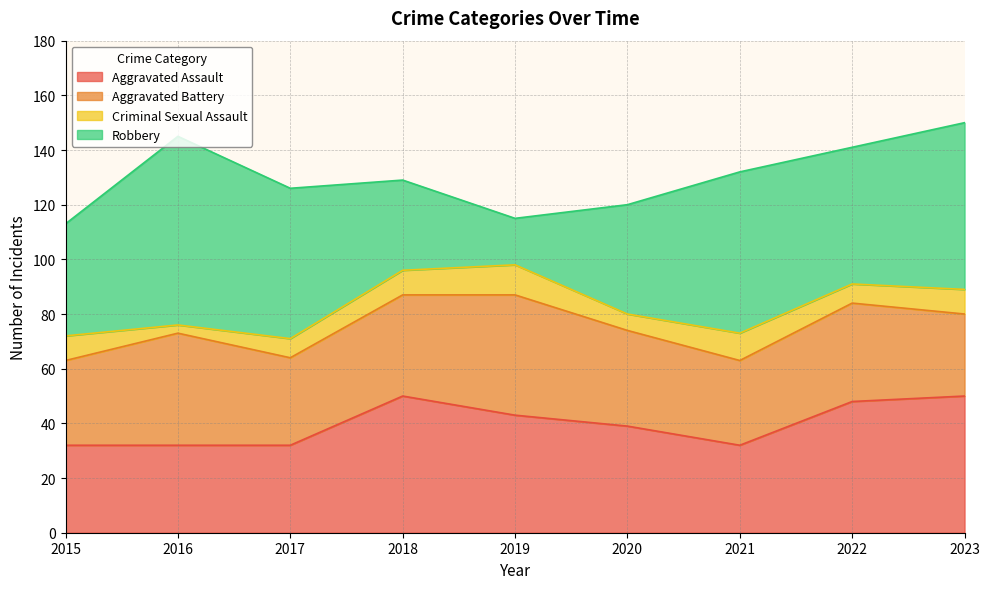

What is the spread (max minus min) of values at 2022?

43